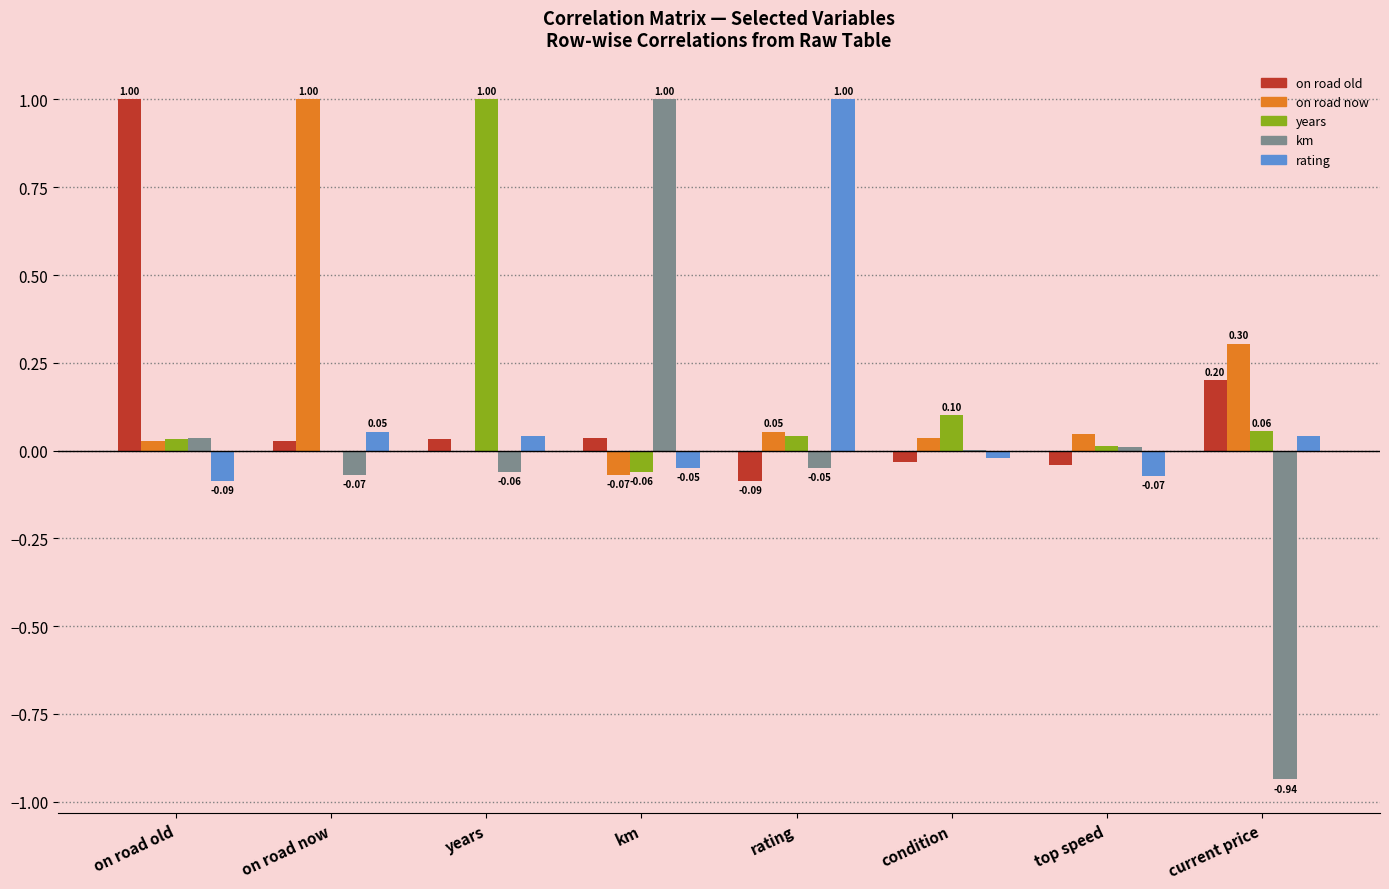

What is the spread (max minus min) of values at on road now?

1.1